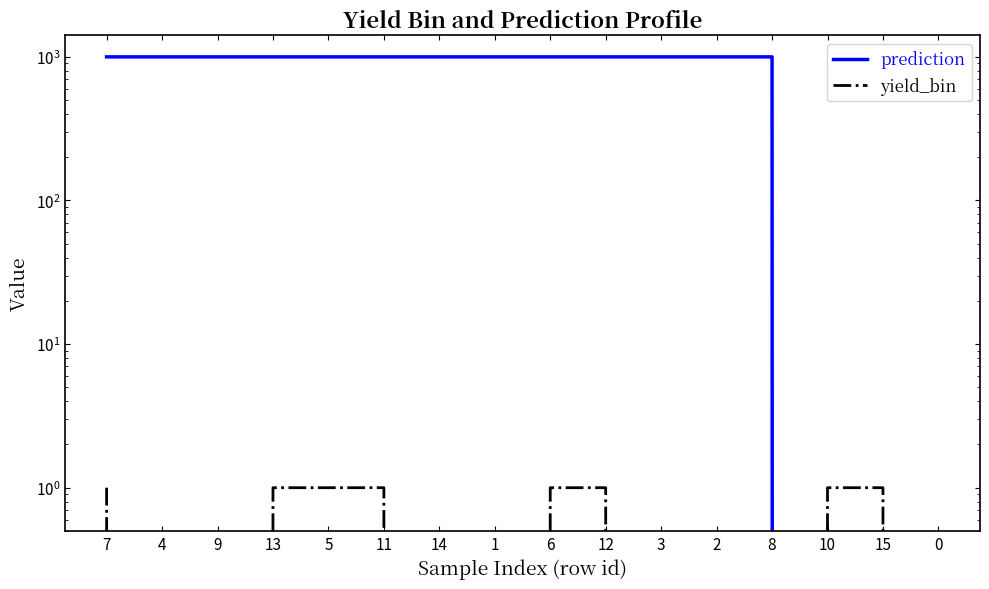

What is the total value across all series at 1?

999